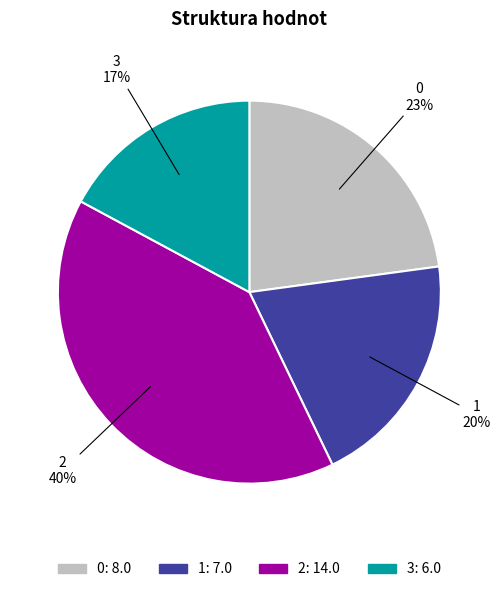

Does 3 account for over 50% of the chart?

No